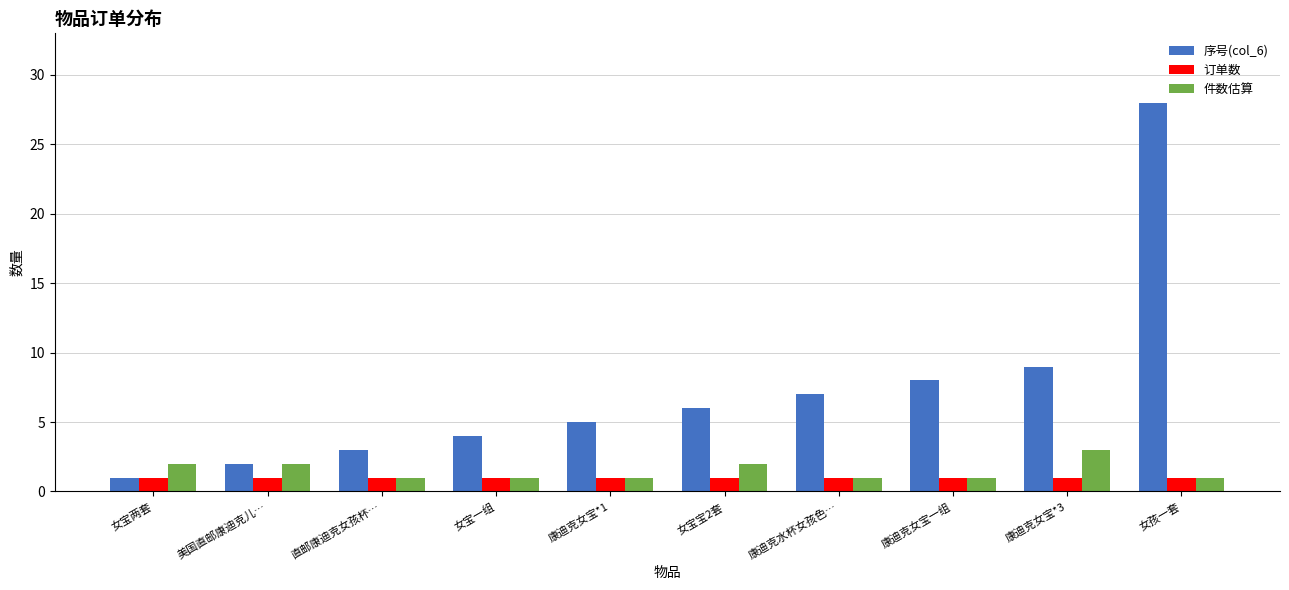

Reading left to right, extract all data points from this chart.

序号(col_6): 1	2	3	4	5	6	7	8	9	28
订单数: 1	1	1	1	1	1	1	1	1	1
件数估算: 2	2	1	1	1	2	1	1	3	1